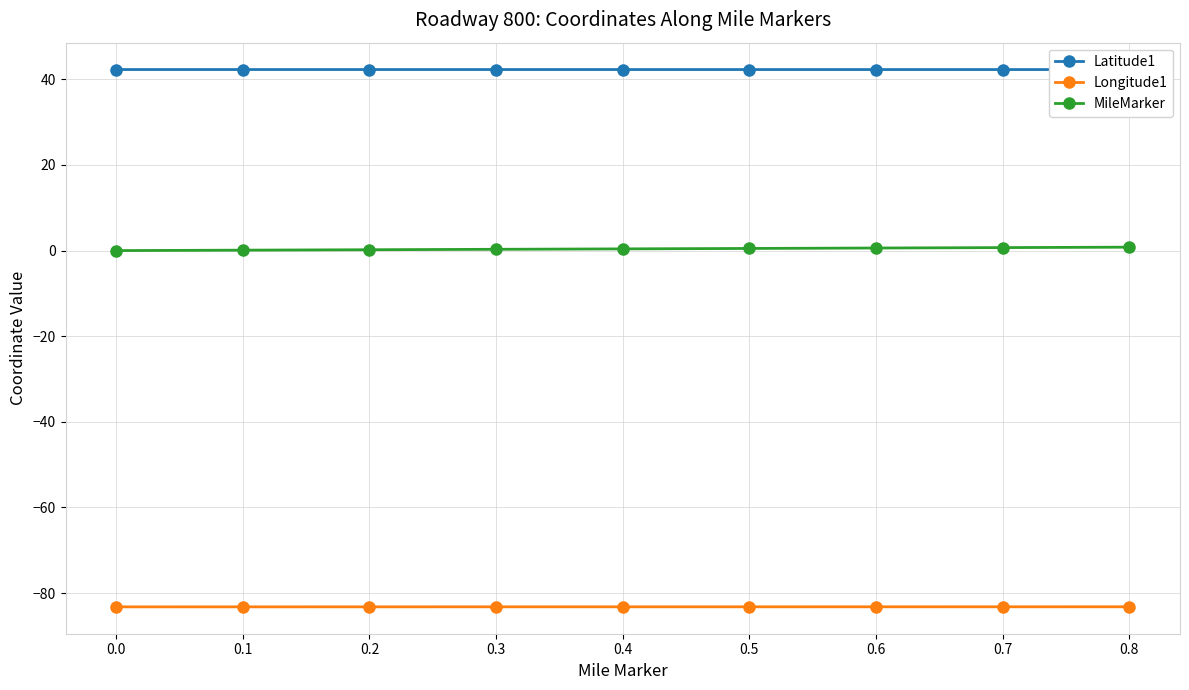

True or false: Longitude1 and Latitude1 cross at least once.

False